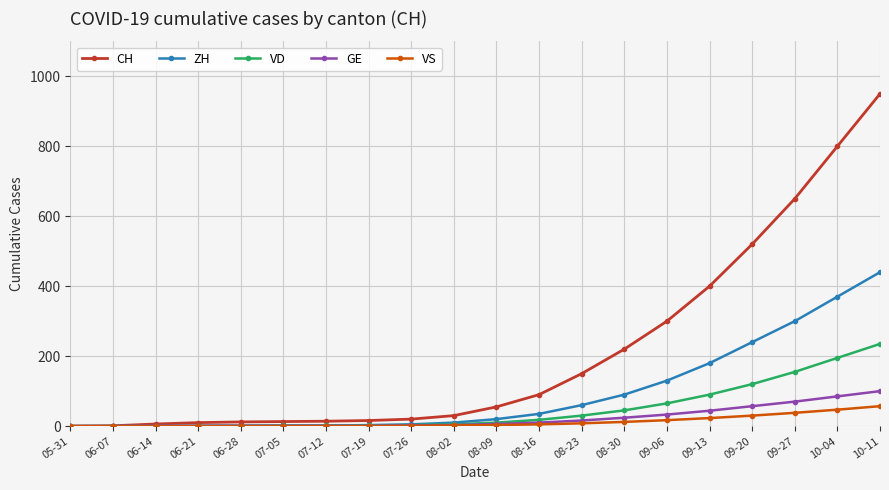

What is the label of the 19th point from the right?

06-07